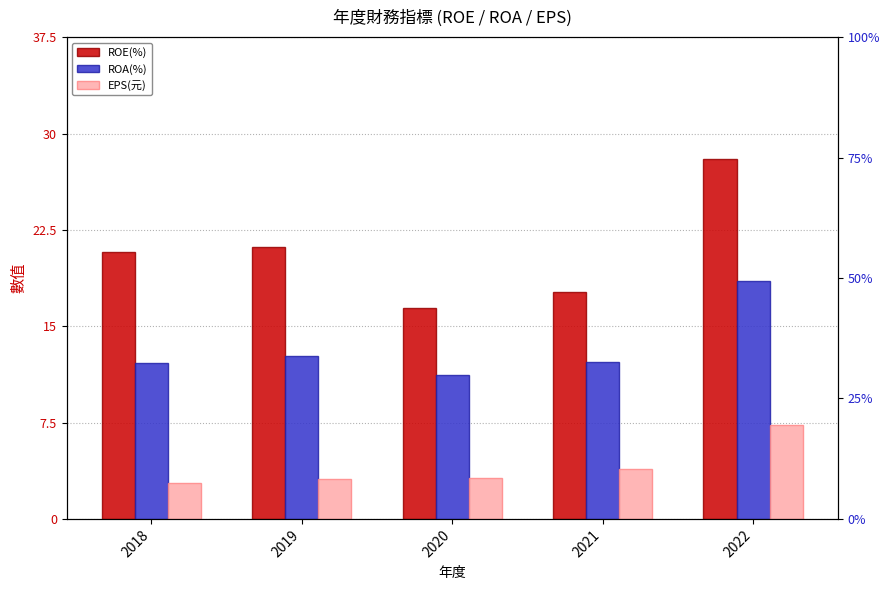

Reading left to right, transcribe all the data shown in this chart.

ROE(%): 2018=20.8	2019=21.2	2020=16.4	2021=17.7	2022=28.0
ROA(%): 2018=12.1	2019=12.7	2020=11.2	2021=12.2	2022=18.5
EPS(元): 2018=2.8	2019=3.1	2020=3.1	2021=3.9	2022=7.3